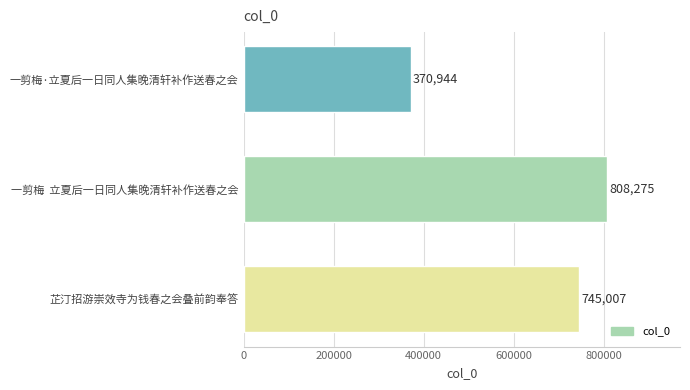

Count the values in the range 370944 to 808275.

3